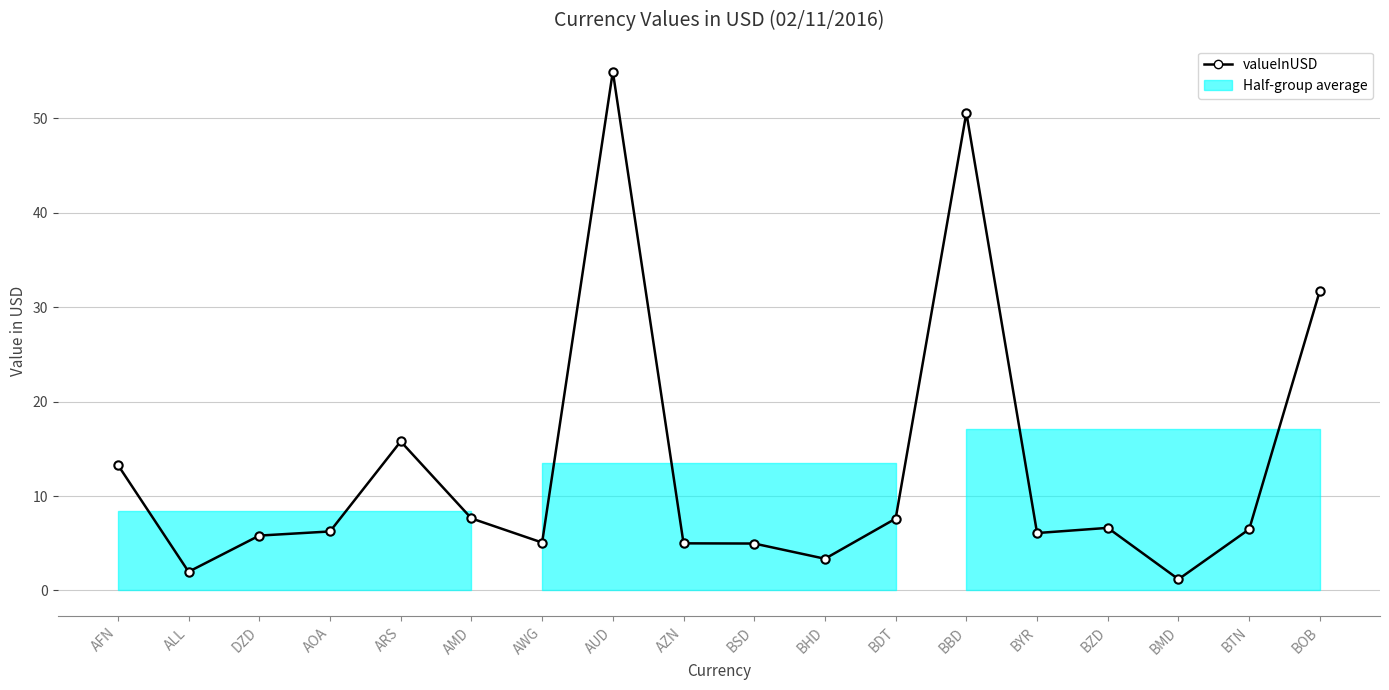

What value does the data have at BBD?

50.6